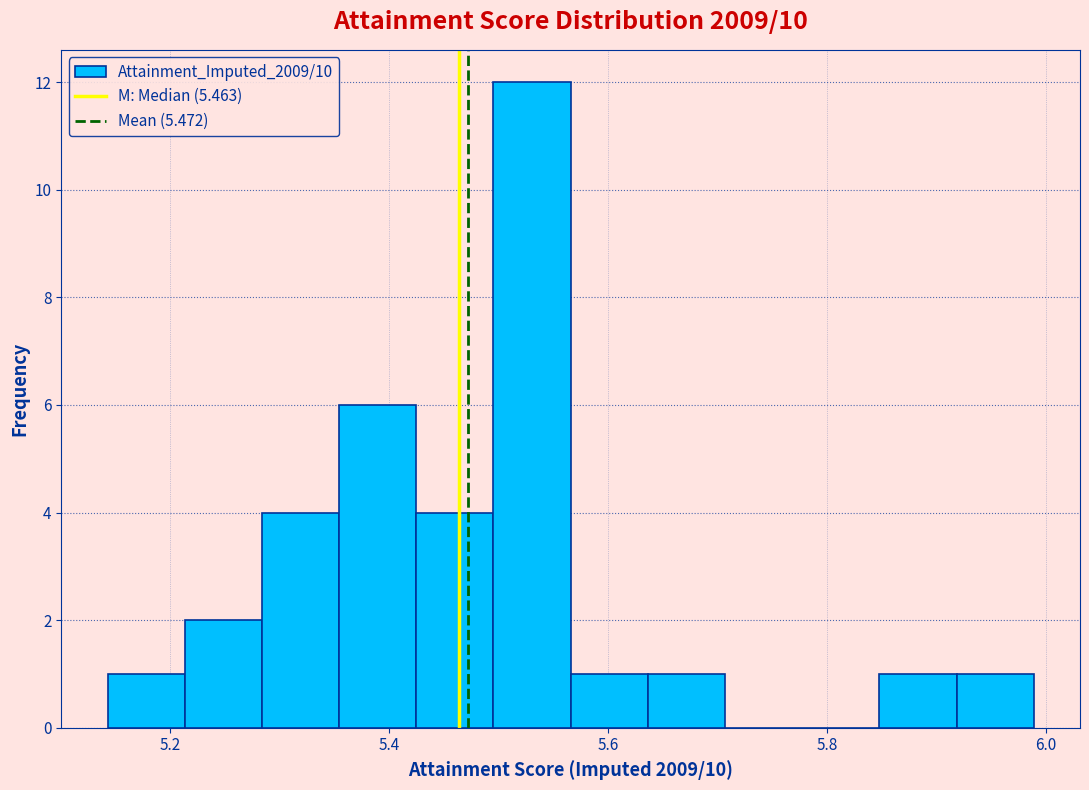

Around what value on the x-axis is the tallest bar? Give the approximate position of its centre, as read against the axis.

5.54